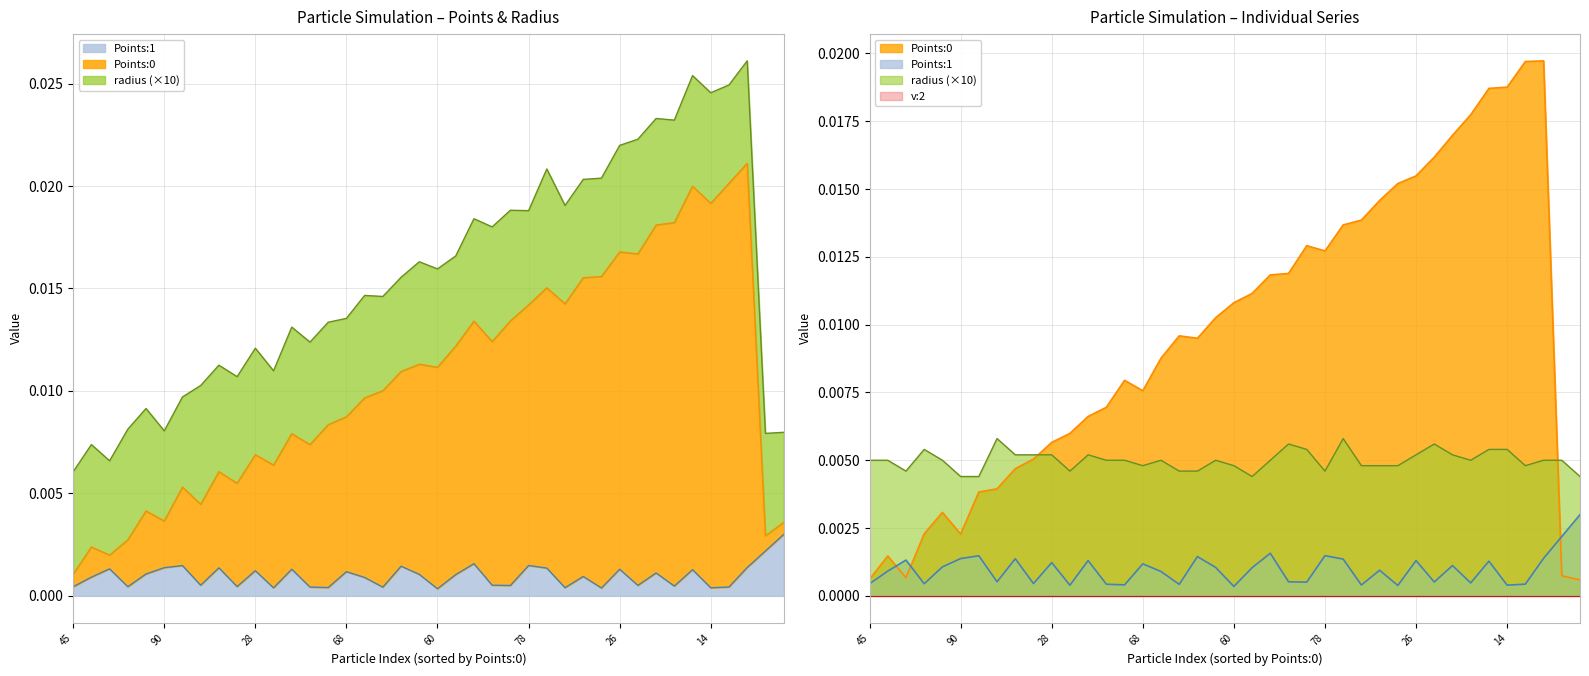

Where do Points:0 and radius first cross each other?

9 and 10